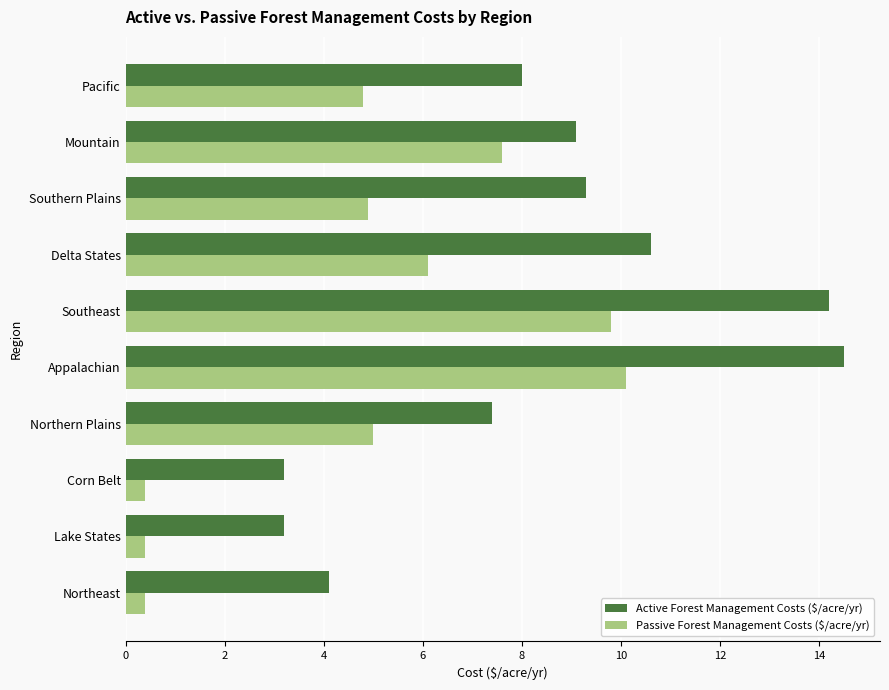

What is the difference between the maximum and minimum values in the Passive Forest Management Costs ($/acre/yr) series?

9.7